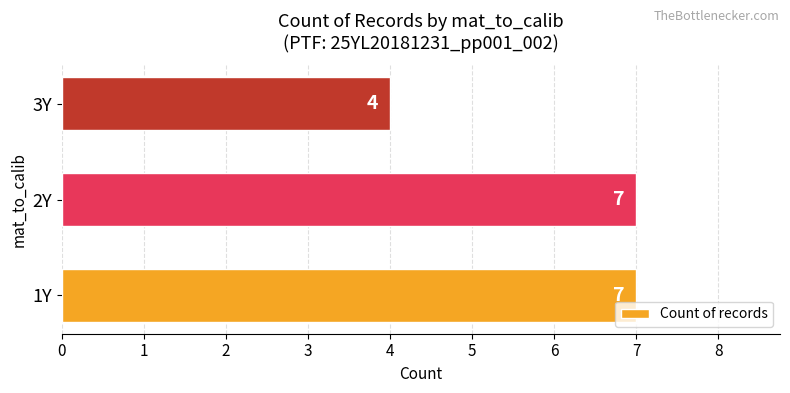

Approximately how many times larger is the value at 1Y compared to 2Y?

1.0